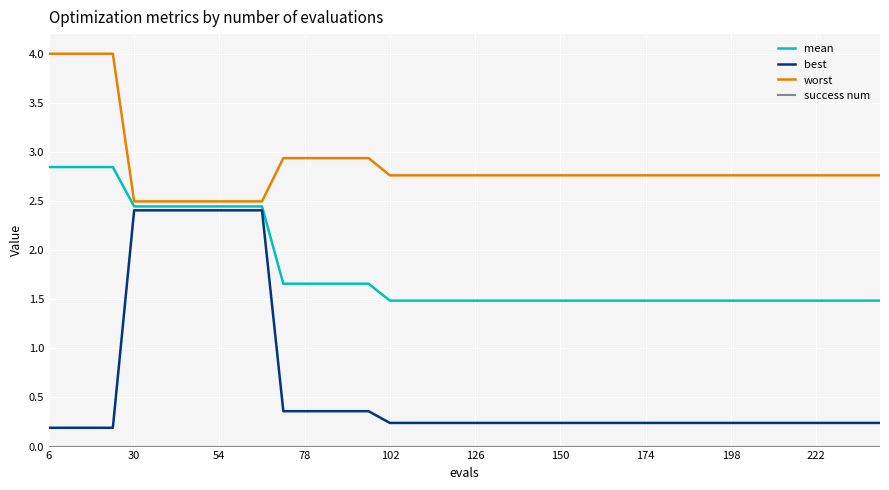

Which series has the largest range (max minus min)?

best